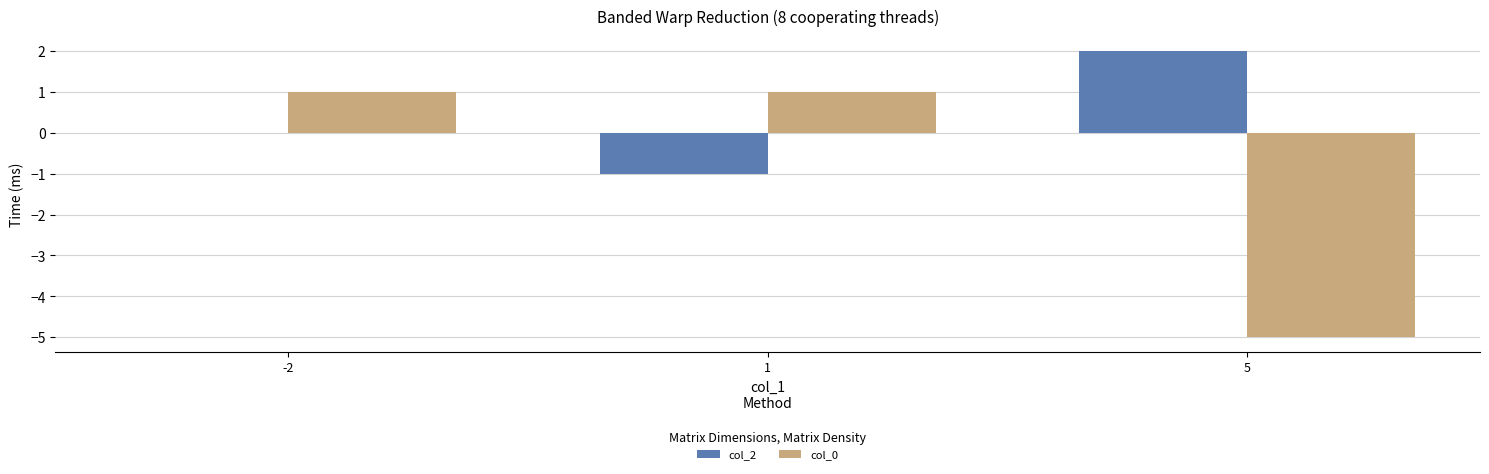

Are the bars horizontal?

No